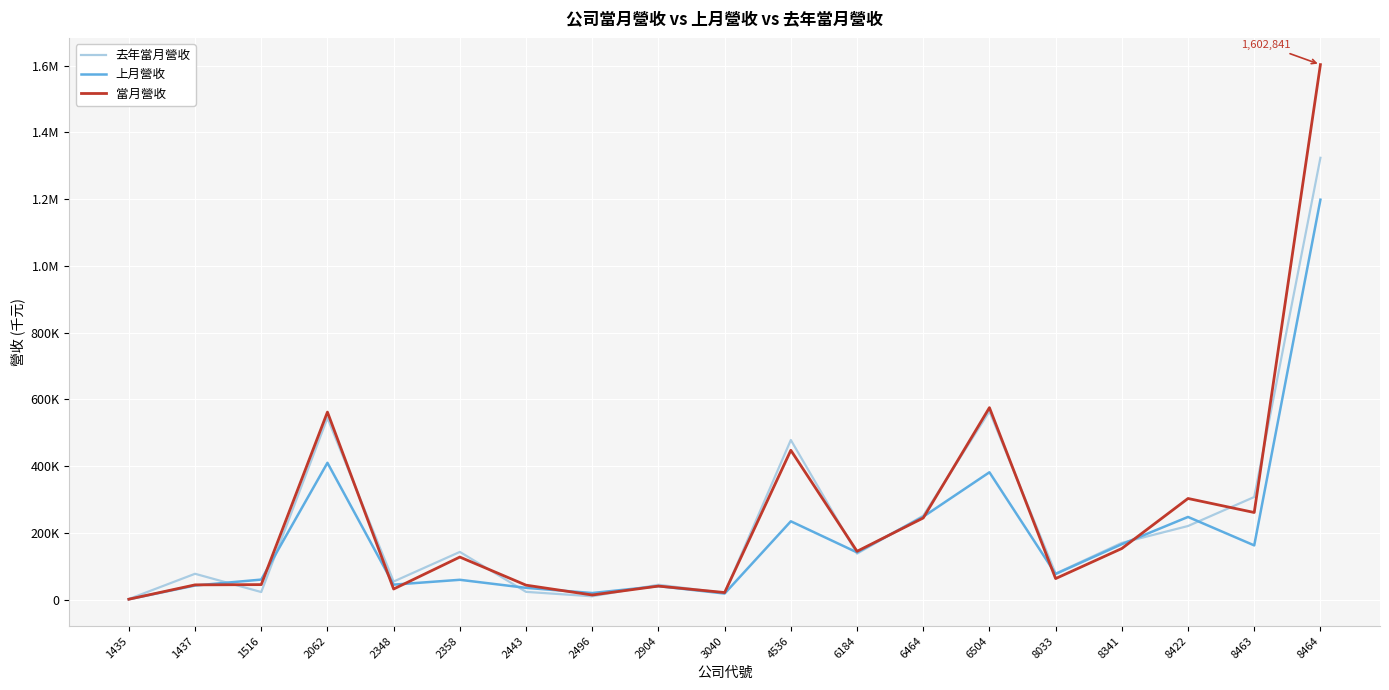

What are all the series names shown in the legend?

去年當月營收, 上月營收, 當月營收